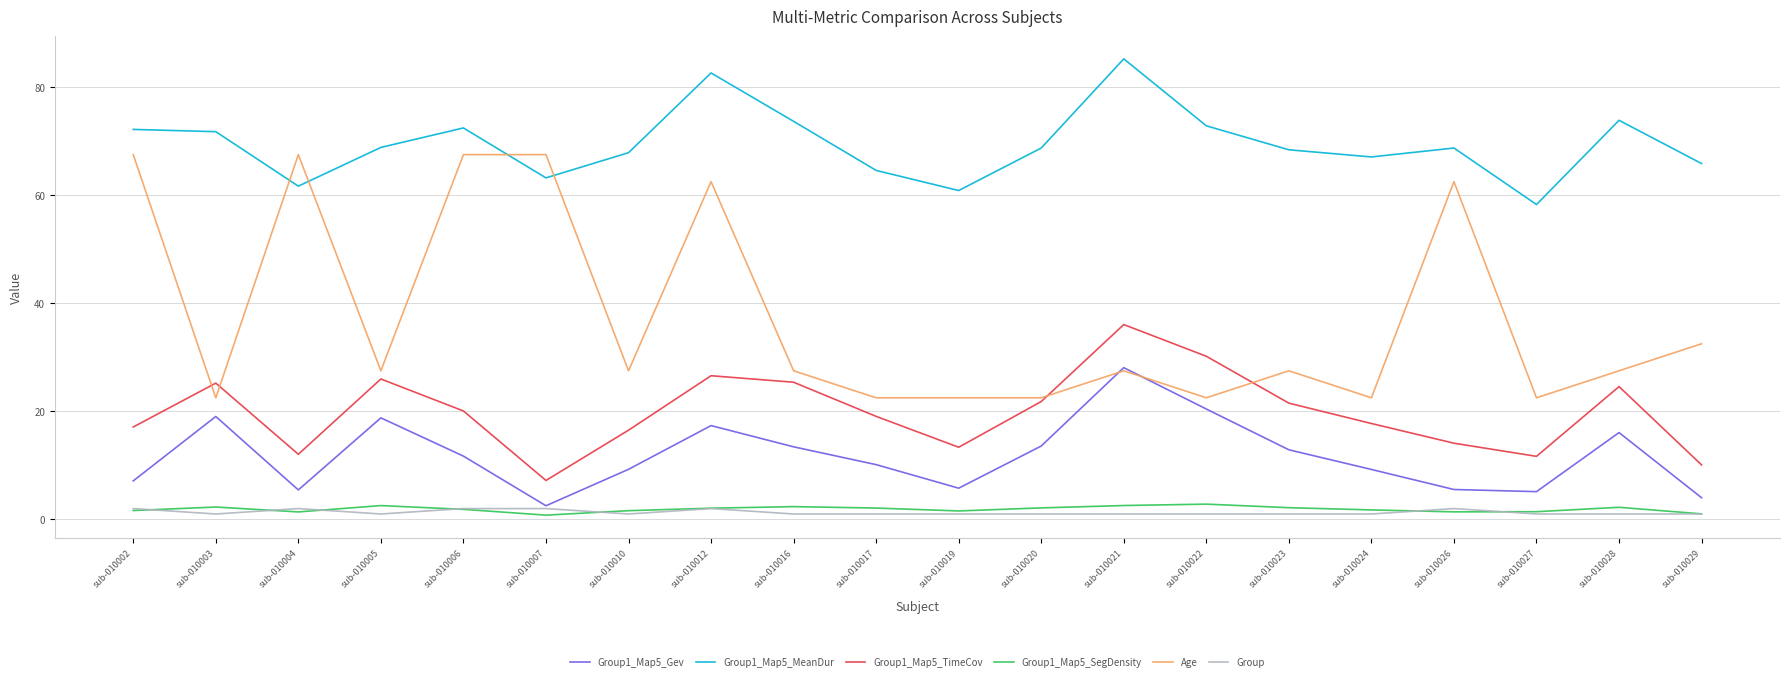

What is the maximum value shown in the chart?

85.2